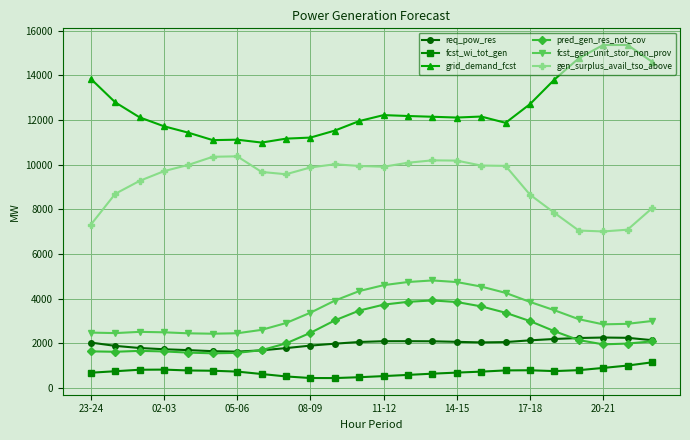

What is the value of the grid_demand_fcst point at the 15th from the left?

12149